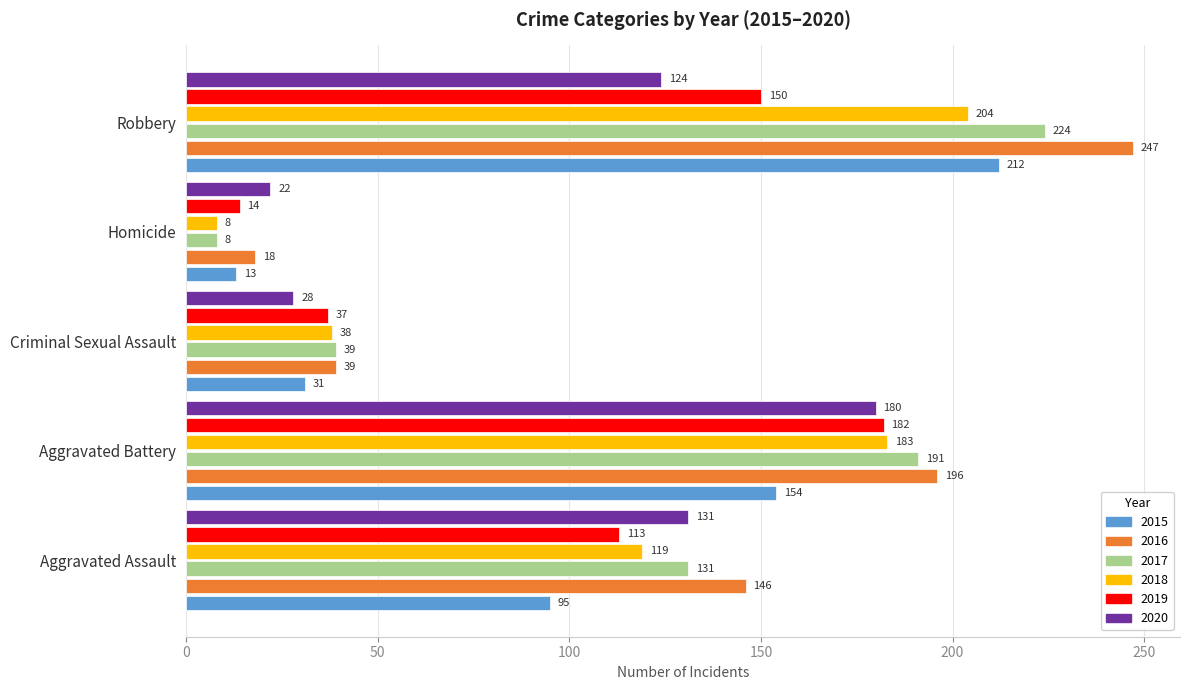

What is the minimum value shown in the chart?

8